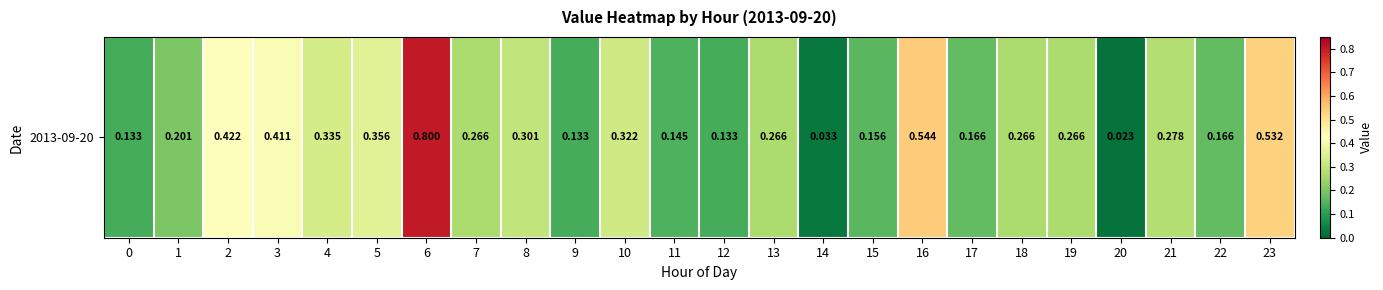

Count the number of categories in the chart.

24